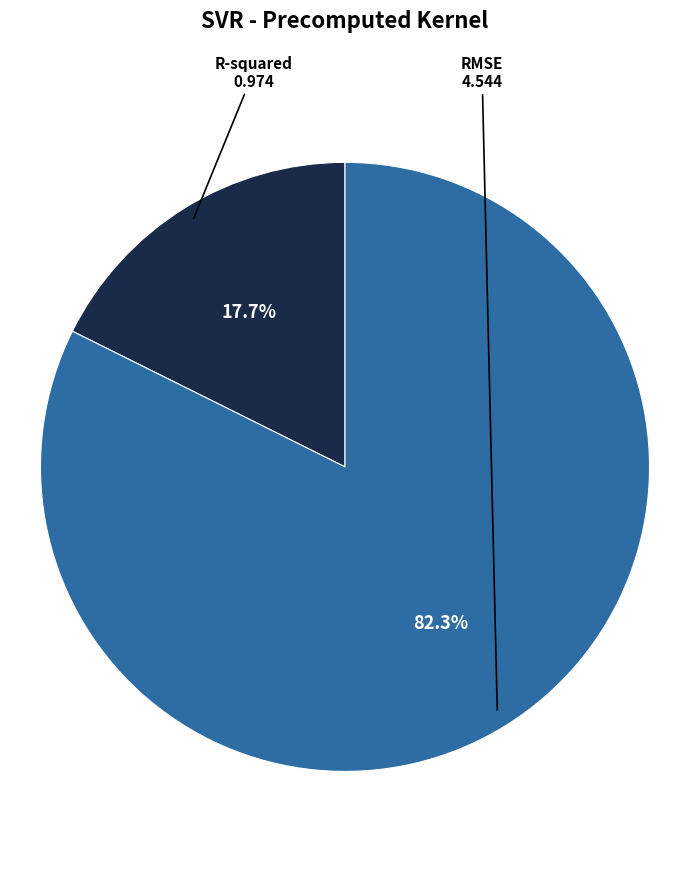

What is the total percentage of R-squared and RMSE?

100.0%